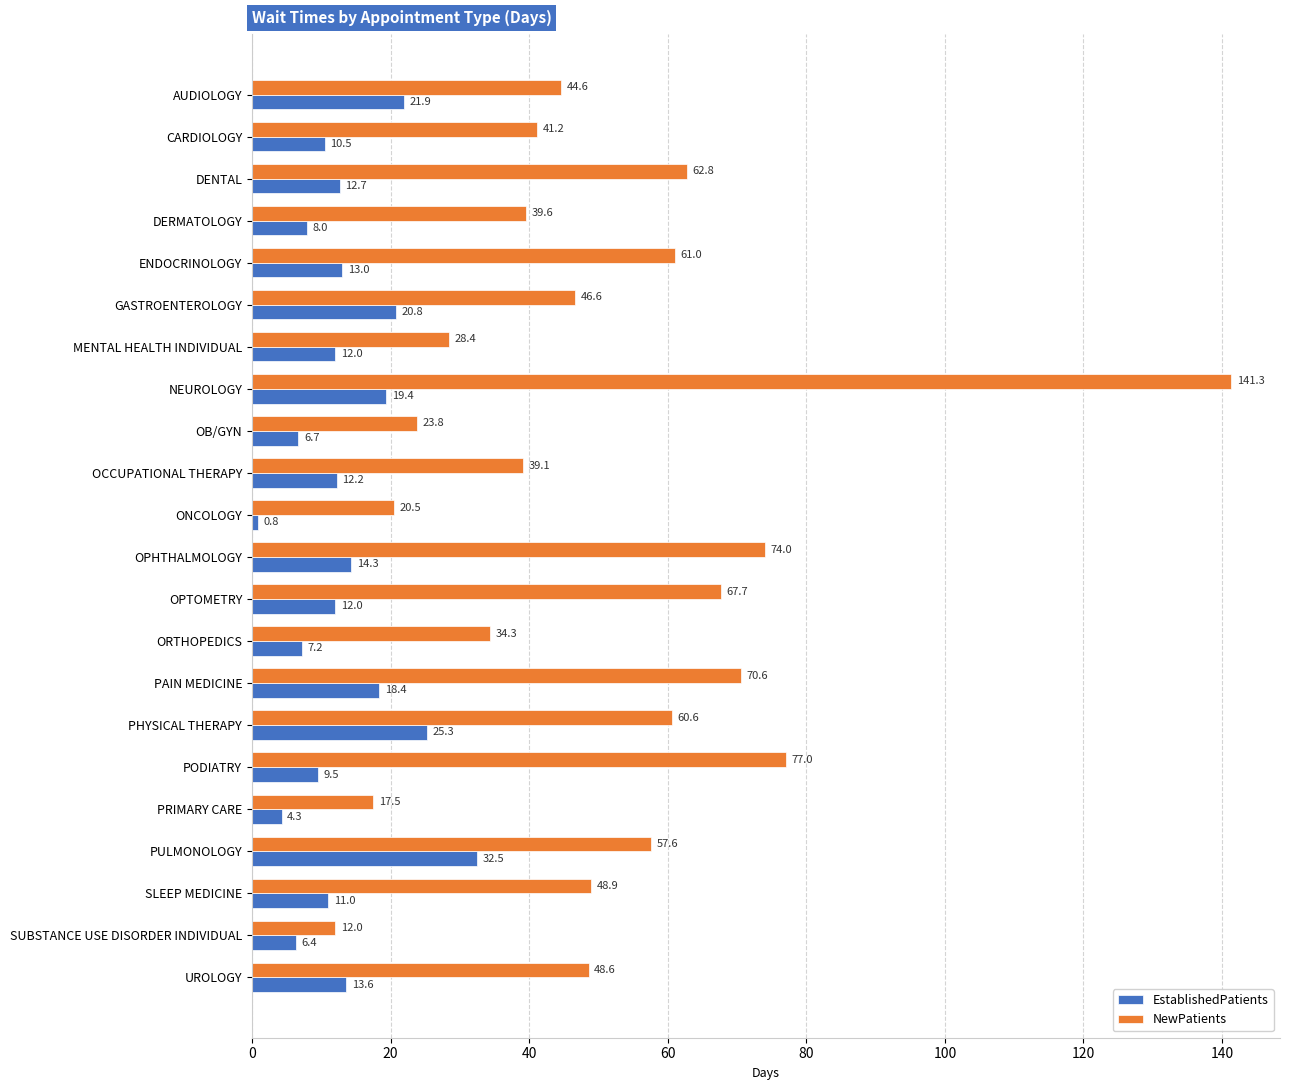

Which series changed the most between DERMATOLOGY and PULMONOLOGY?

EstablishedPatients